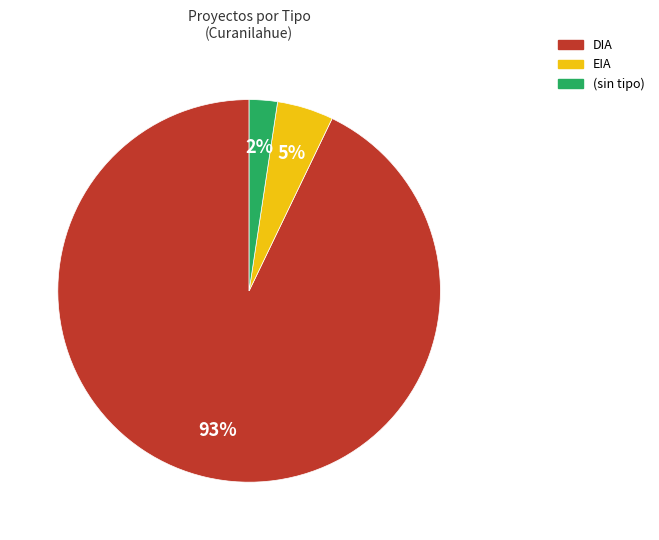

How many segments does this pie chart have?

3